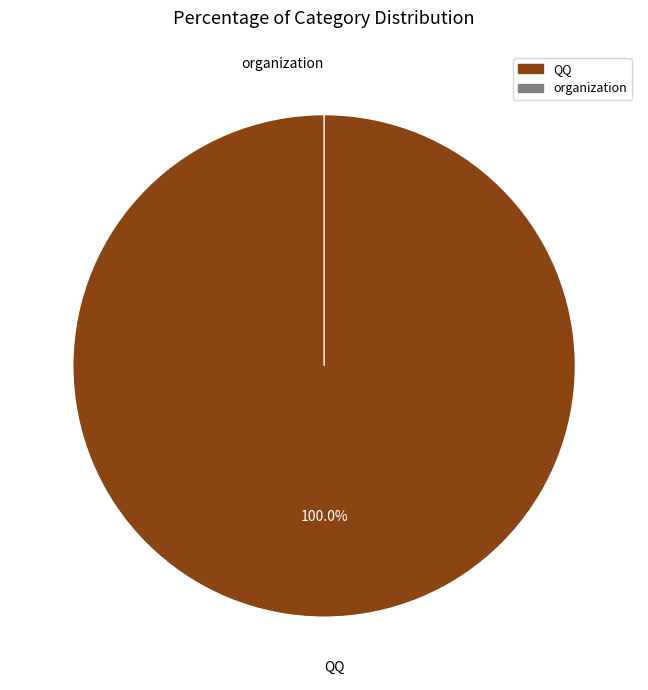

Which slice is the smallest?

organization